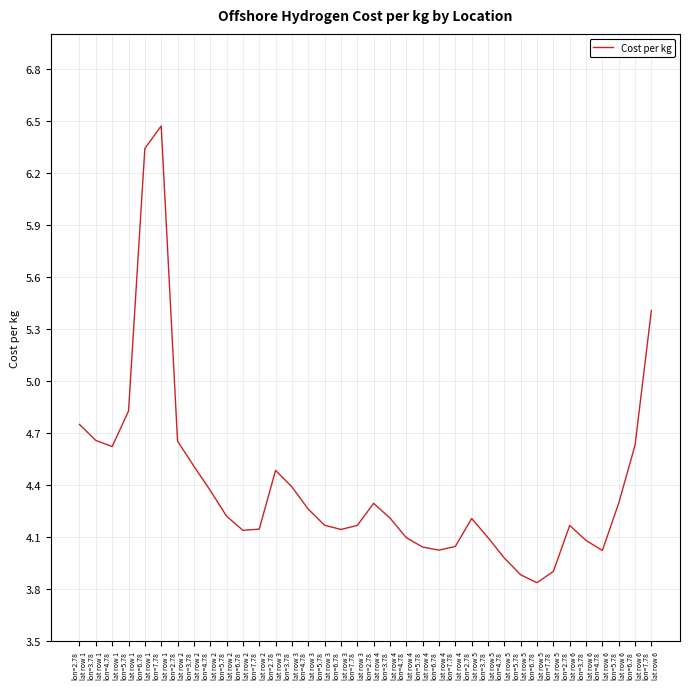

What is the difference between the maximum and minimum values?

2.6